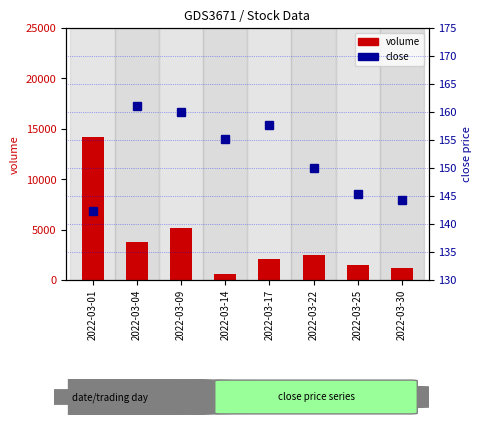

Is it true that volume equals 3623.0 at 2022-03-17?

False